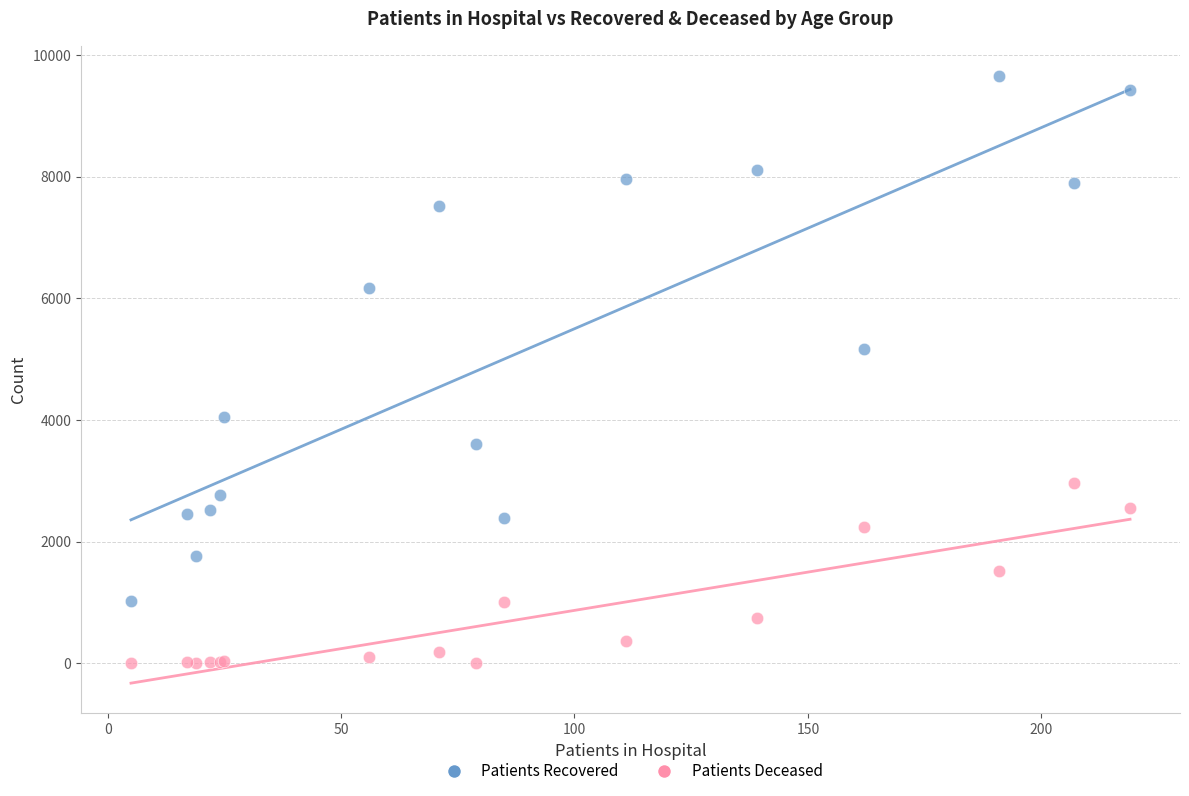

What are all the series names shown in the legend?

Patients Recovered, Patients Deceased